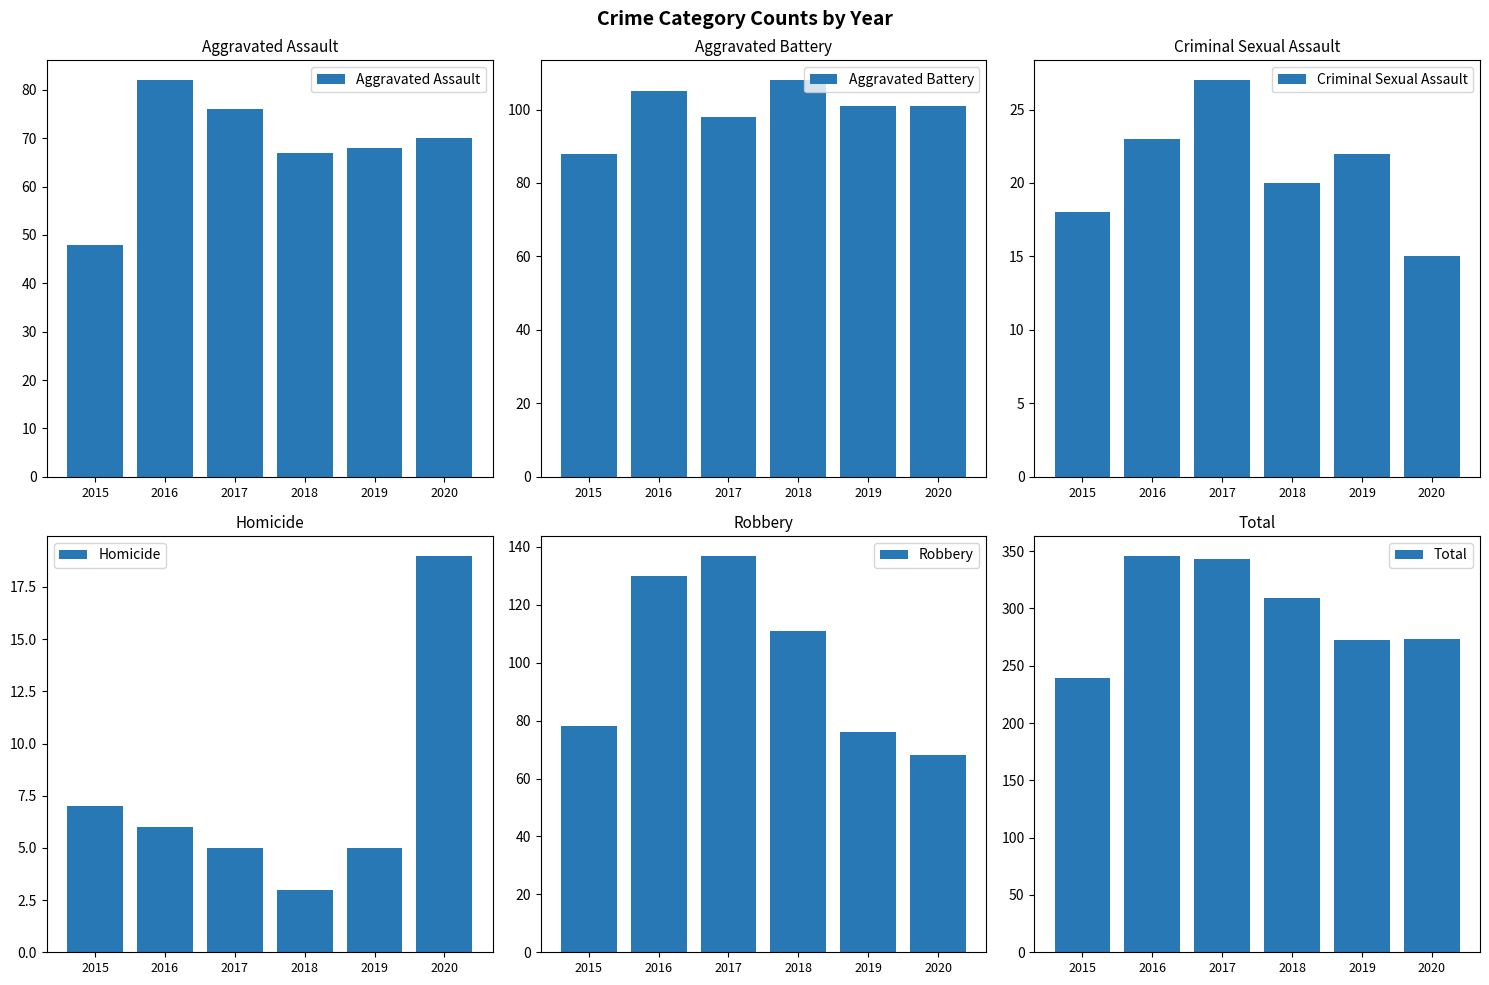

True or false: Total has a value of 346 at 2016.

True